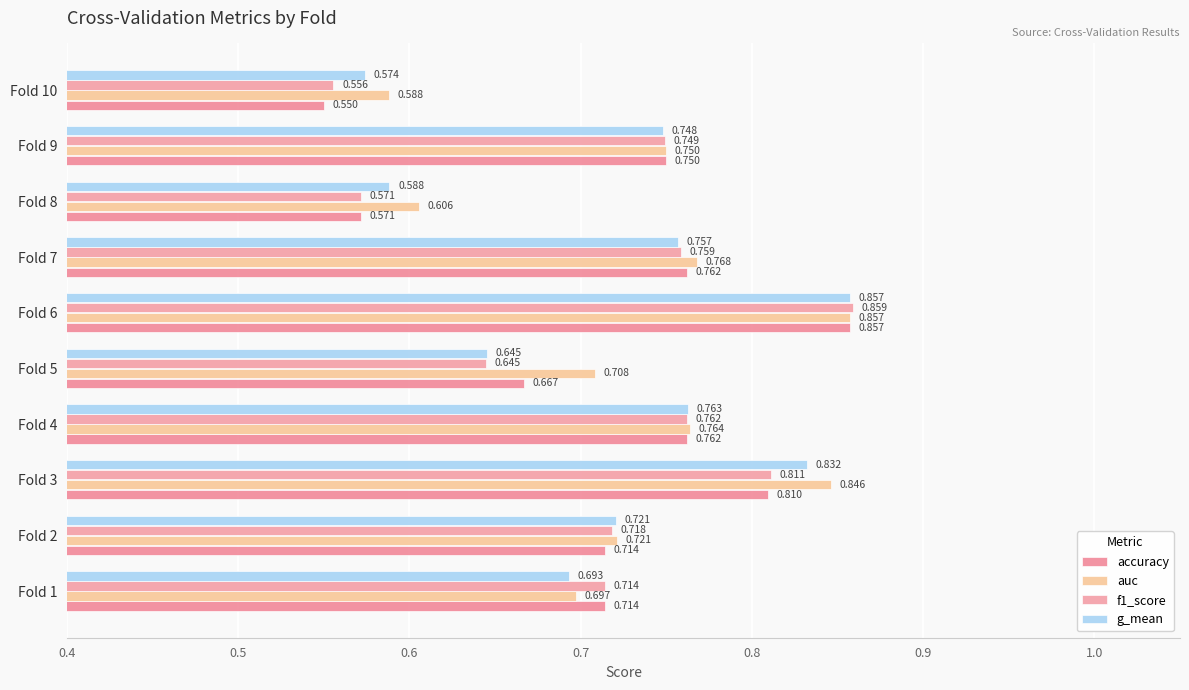

At which label is auc closest to 0?

Fold 10